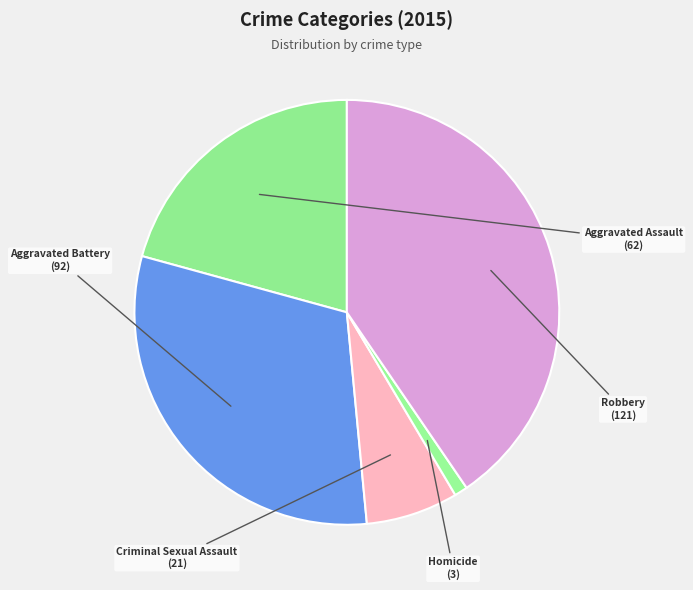

Which category has the smallest portion of the pie?

Homicide